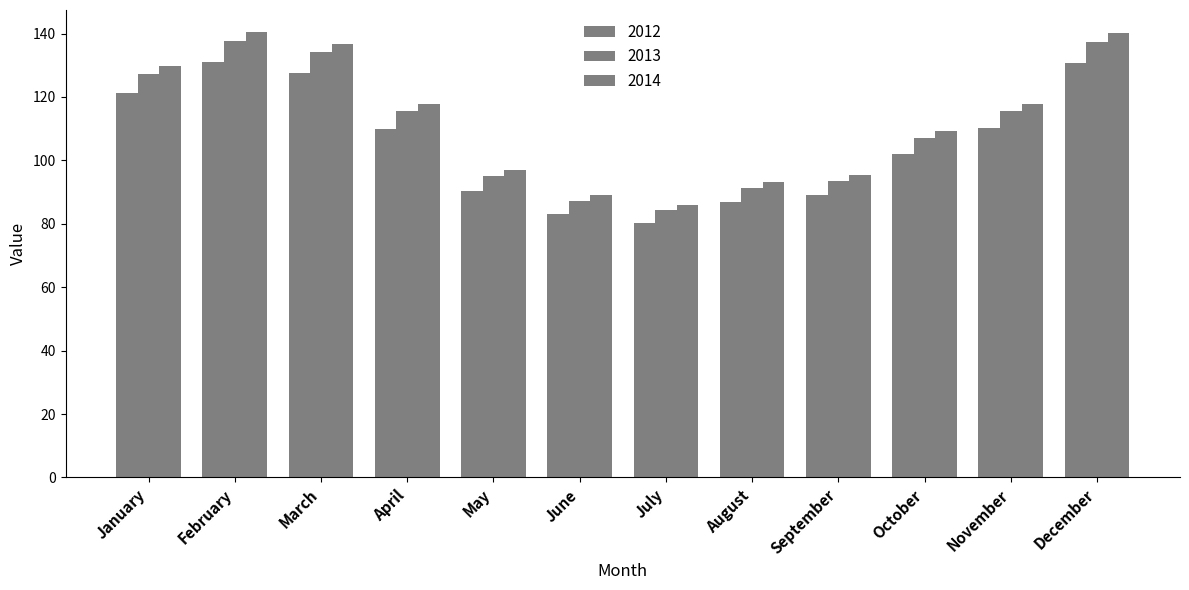

How many groups of bars are there?

12